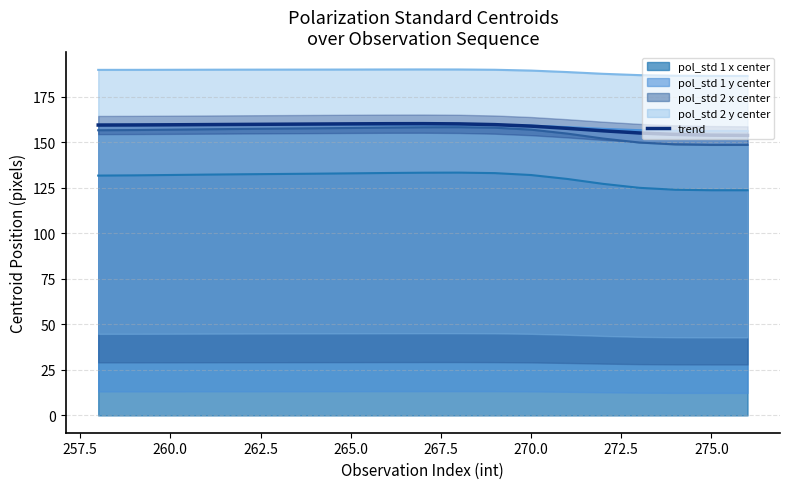

Does the chart have visible grid lines?

Yes